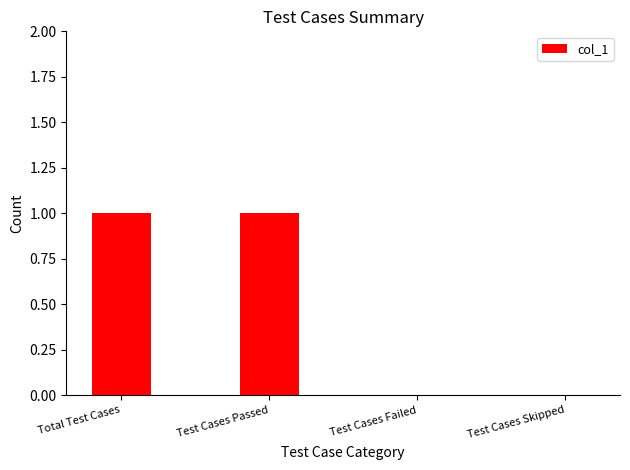

What is the difference between the values at Test Cases Passed and Test Cases Skipped?

1